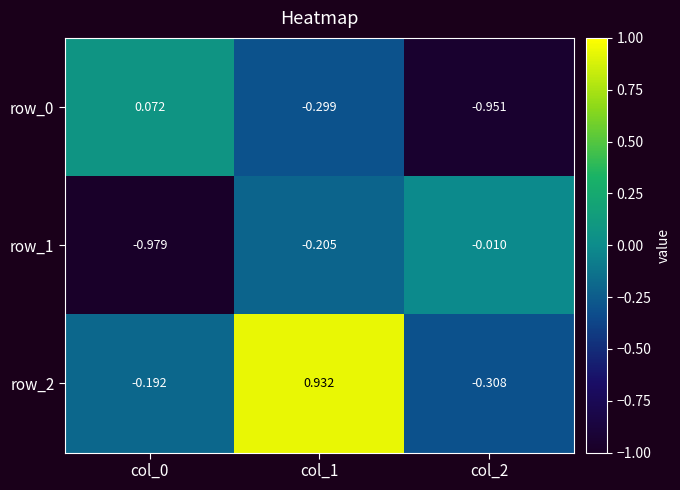

What is the difference between the row_0 values at col_0 and col_2?

1.0